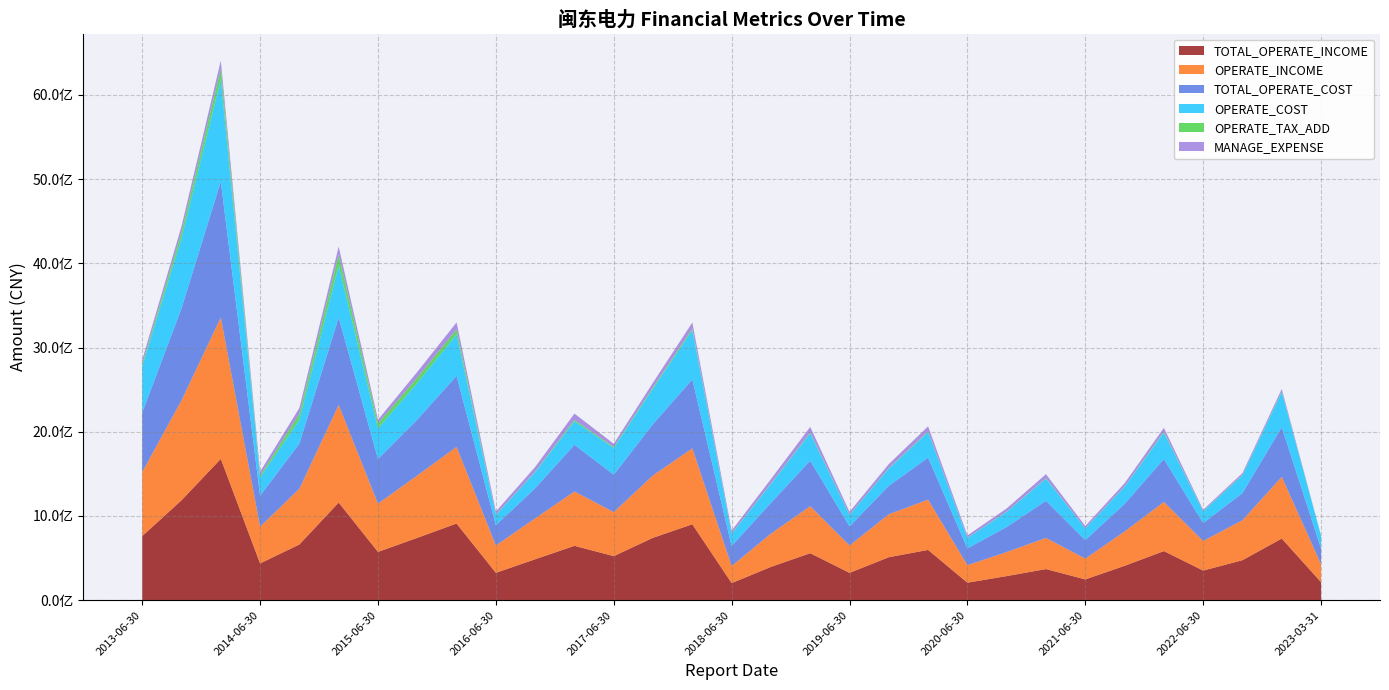

What is the difference between the maximum and second lowest values in the OPERATE_TAX_ADD series?

126667205.8